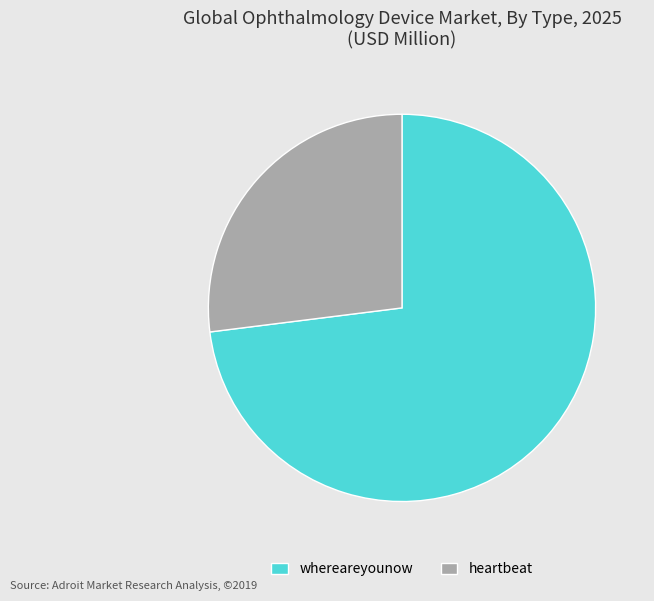

Is it true that heartbeat is 33% of the pie?

False